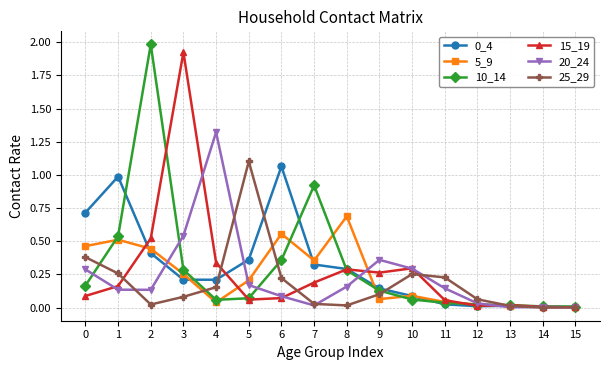

What is the total value across all series at 0?

2.1